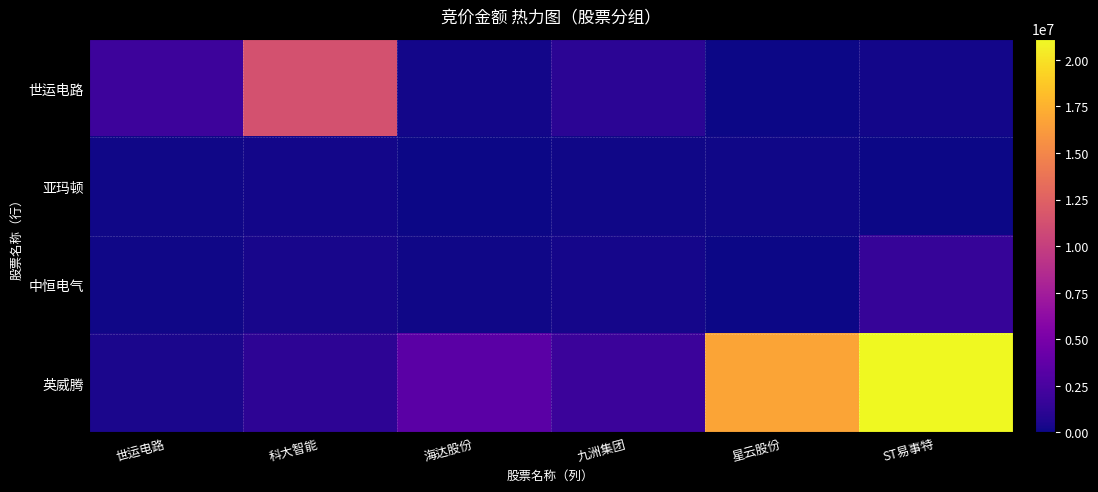

Reading left to right, list all the values displayed in this chart.

世运电路: 世运电路=1961340	科大智能=11315988	海达股份=231920	九洲集团=1109015	星云股份=22860	ST易事特=168912
亚玛顿: 世运电路=109431	科大智能=232020	海达股份=0	九洲集团=118900	星云股份=156128	ST易事特=45708
中恒电气: 世运电路=114392	科大智能=403515	海达股份=143360	九洲集团=304000	星云股份=54056	ST易事特=1640562
英威腾: 世运电路=432160	科大智能=1224000	海达股份=3441465	九洲集团=1863344	星云股份=16753149	ST易事特=21122108